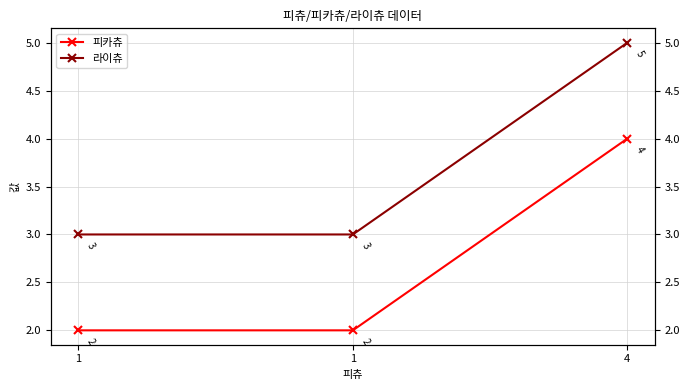

Does the chart have visible grid lines?

Yes